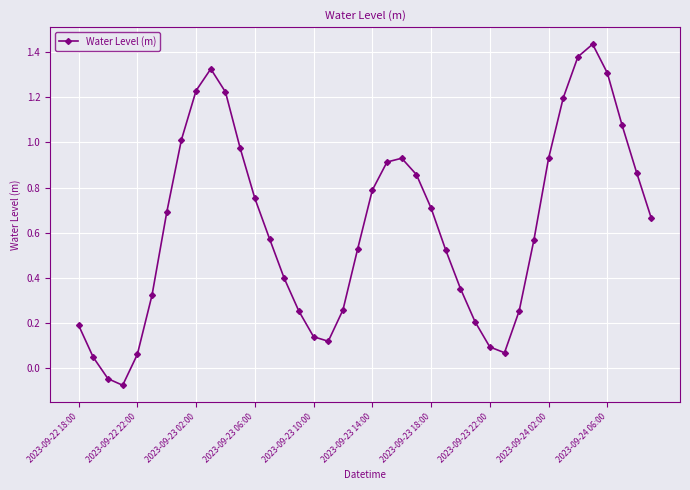

True or false: the data has more than 1 interior local peaks.

True